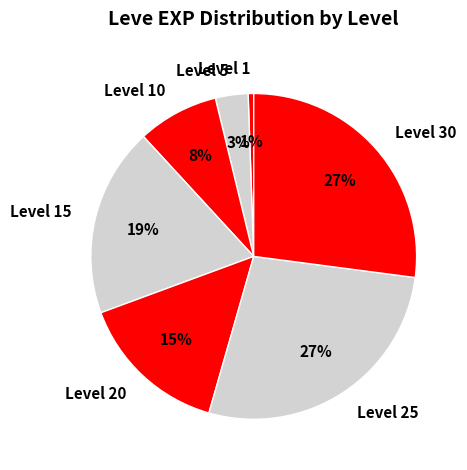

The Level 20 slice represents 15% of the pie. True or false?

True